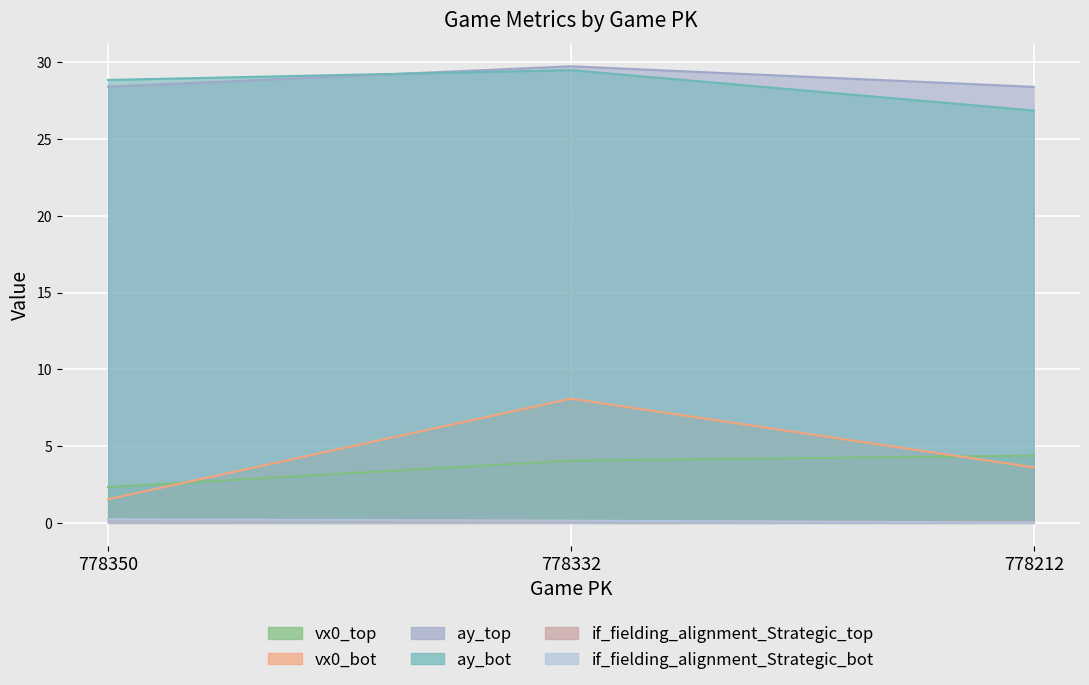

How many data points does each series have?

3